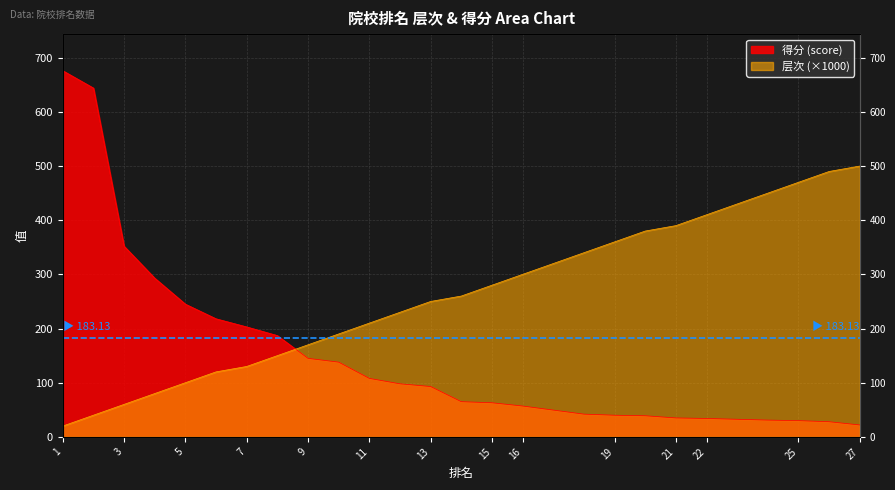

Is it true that 层次 equals 130 at 7?

True